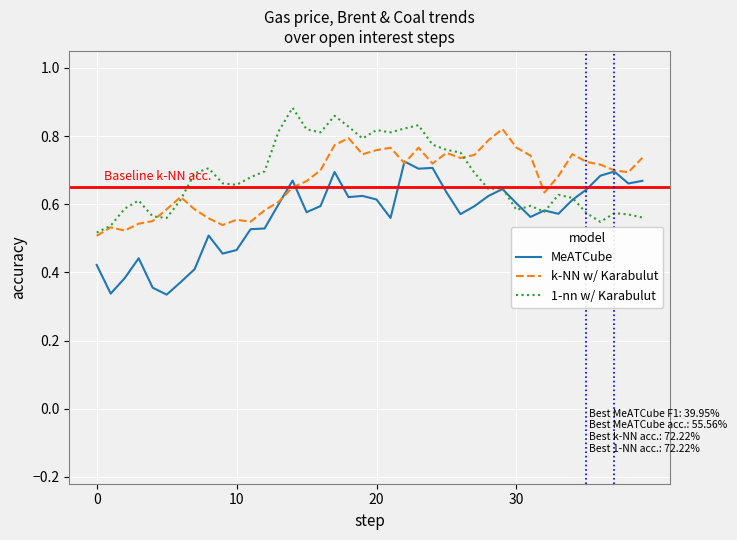

How many lines are shown in the chart?

3